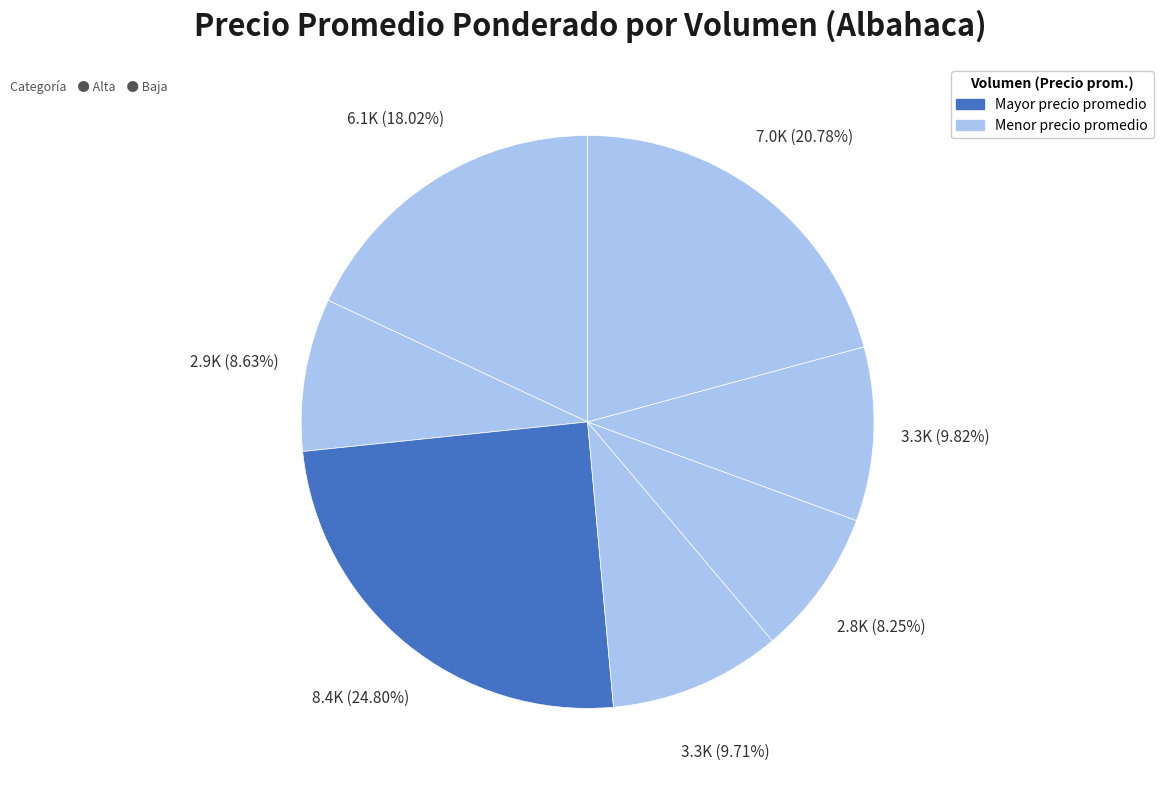

Count the number of slices in the pie.

7